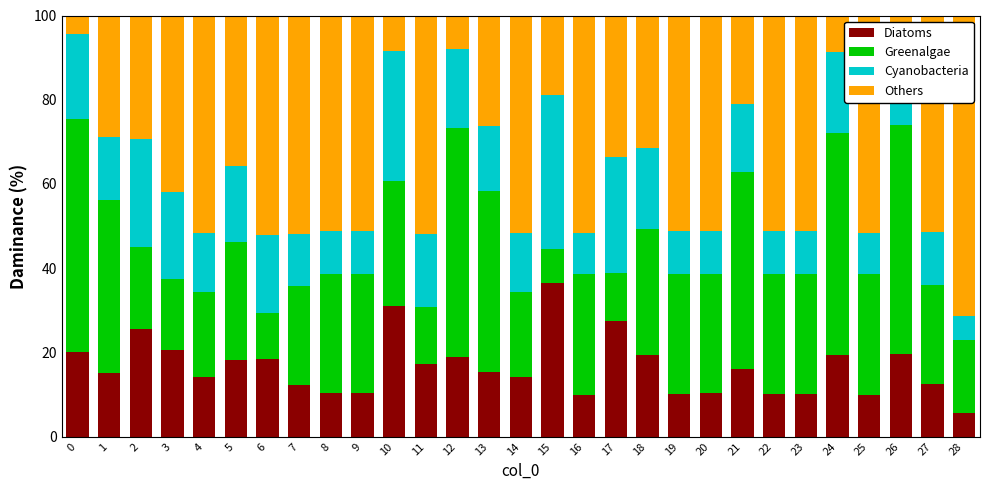

What value does the Diatoms series have at 16?

9.9